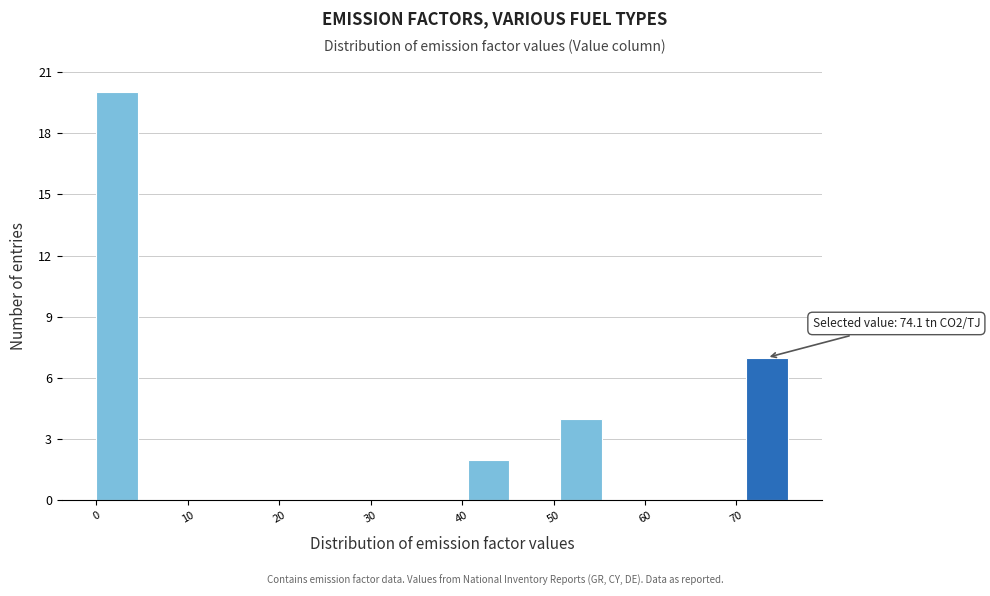

Over which range of the x-axis is the bar tallest?

0 to 5